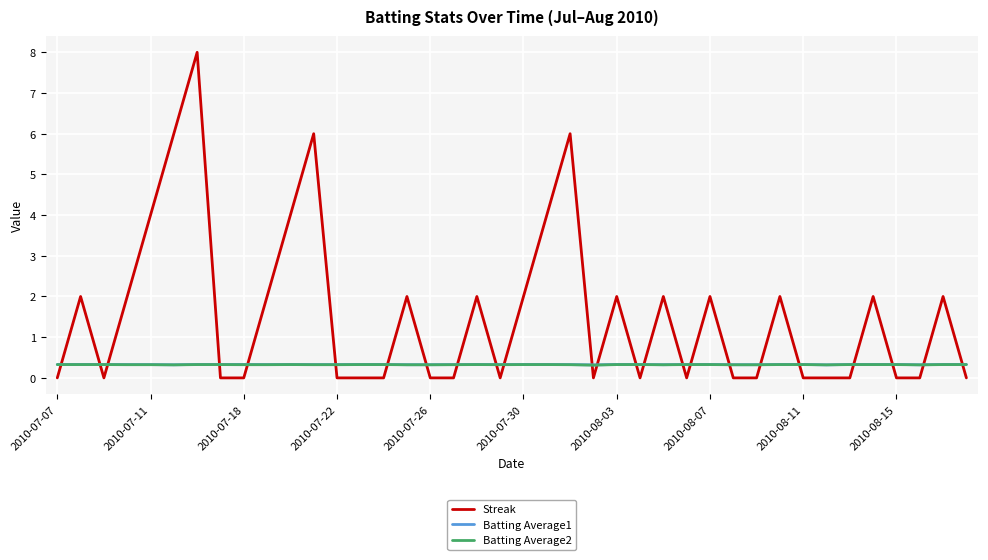

Which series has the largest total across all categories?

Streak